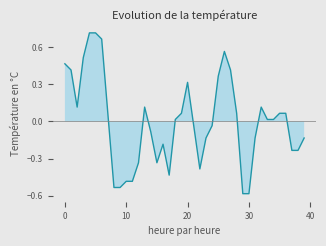

What is the sum of the values at 17 and 8?

-1.0